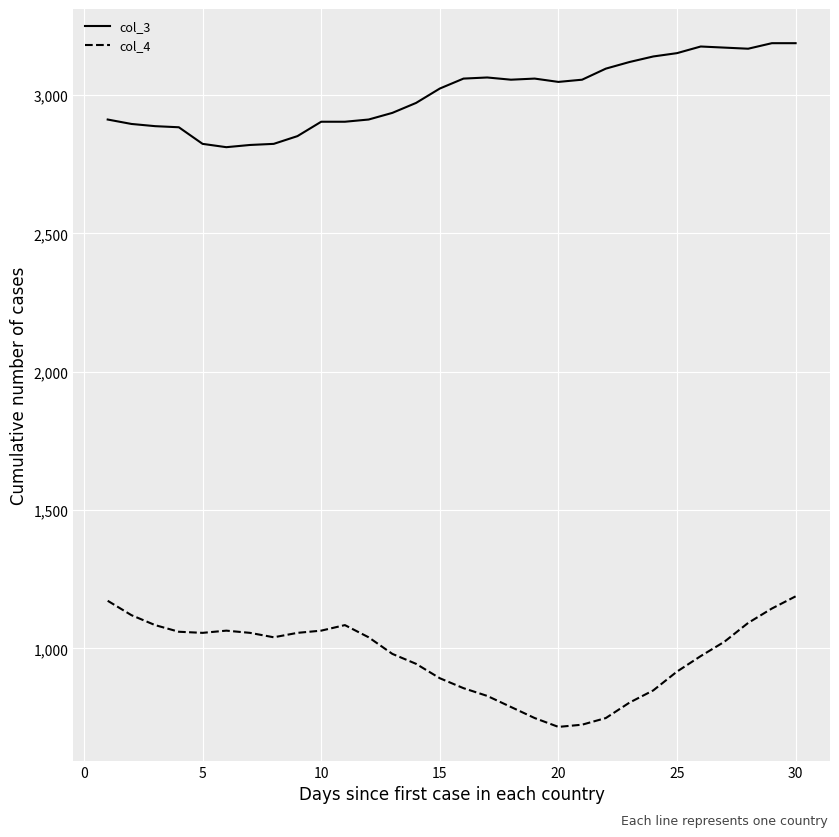

Which series has the largest total across all categories?

col_3